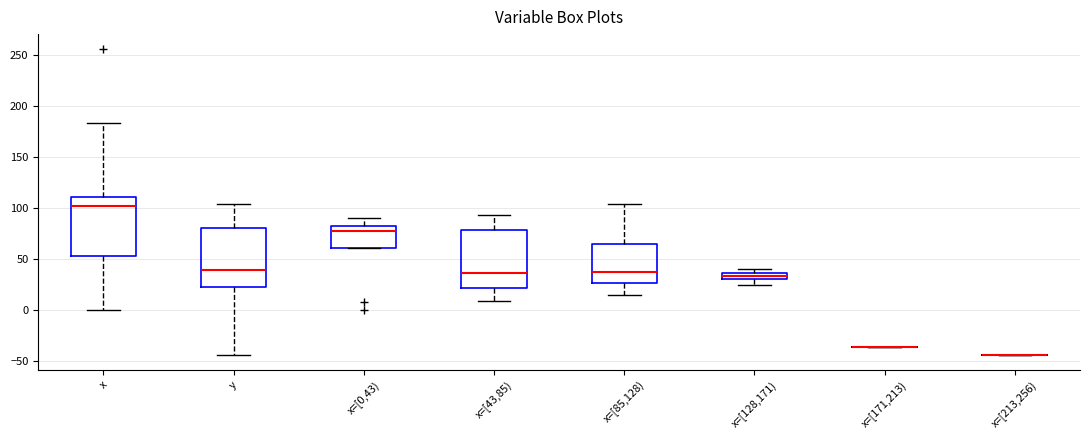

Where is the lower edge of the box for y on the y-axis? The values are not printed on the chart, so give them approximately, as read against the axis.

20